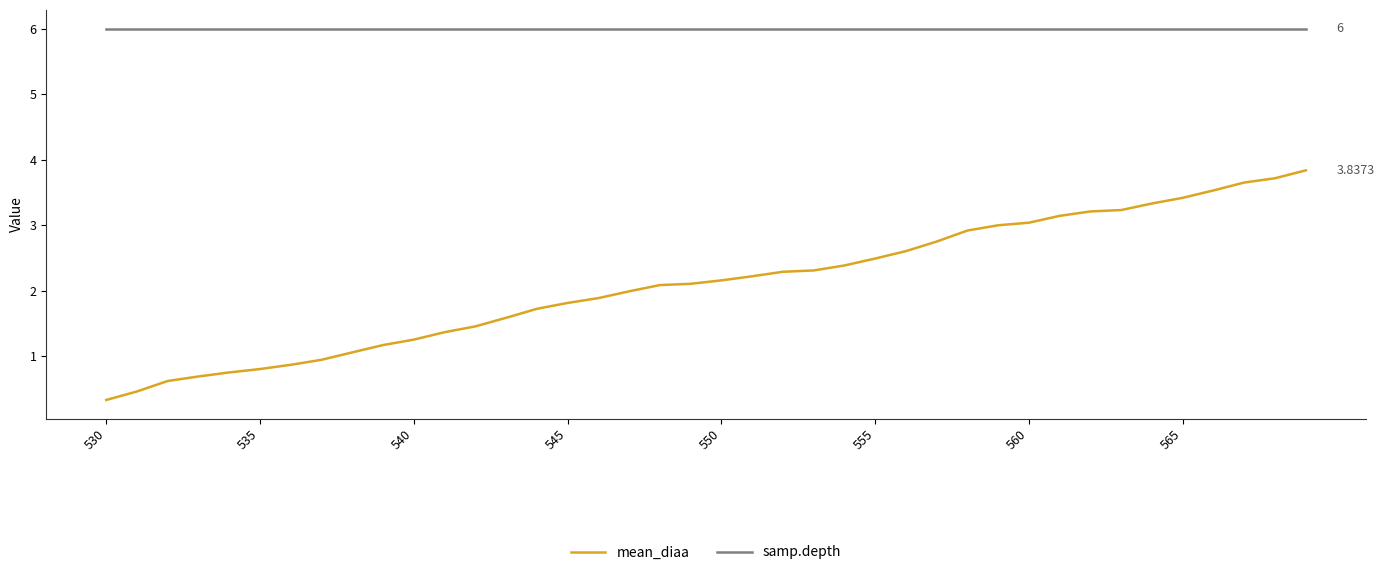

Reading left to right, extract all data points from this chart.

mean_diaa: 0.3	0.5	0.6	0.7	0.8	0.8	0.9	0.9	1.1	1.2	1.3	1.4	1.5	1.6	1.7	1.8	1.9	2.0	2.1	2.1	2.2	2.2	2.3	2.3	2.4	2.5	2.6	2.8	2.9	3.0	3.0	3.1	3.2	3.2	3.3	3.4	3.5	3.7	3.7	3.8
samp.depth: 6.0	6.0	6.0	6.0	6.0	6.0	6.0	6.0	6.0	6.0	6.0	6.0	6.0	6.0	6.0	6.0	6.0	6.0	6.0	6.0	6.0	6.0	6.0	6.0	6.0	6.0	6.0	6.0	6.0	6.0	6.0	6.0	6.0	6.0	6.0	6.0	6.0	6.0	6.0	6.0